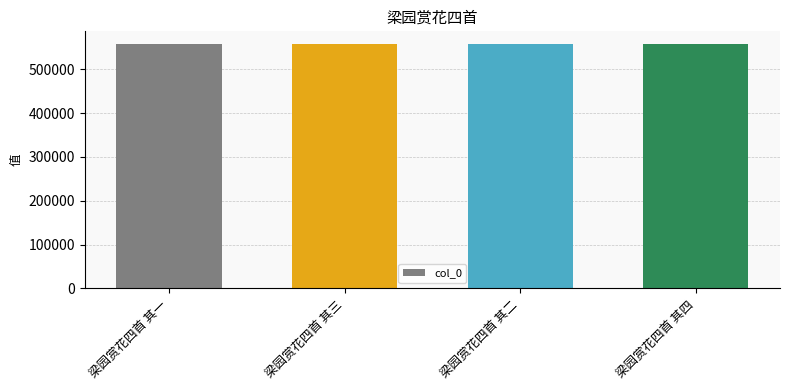

How many bars are there in total?

4